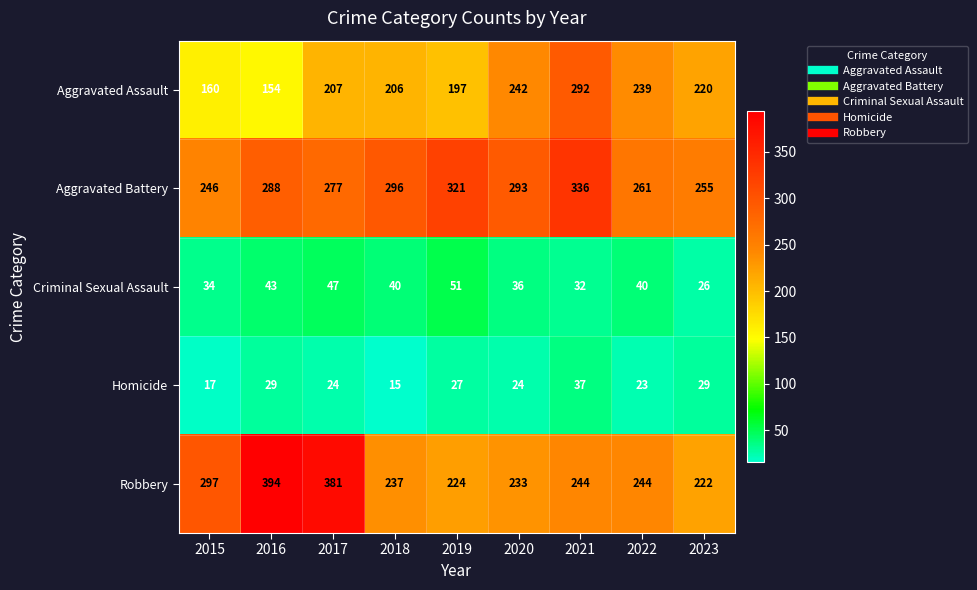

How many categories are shown in the chart?

9